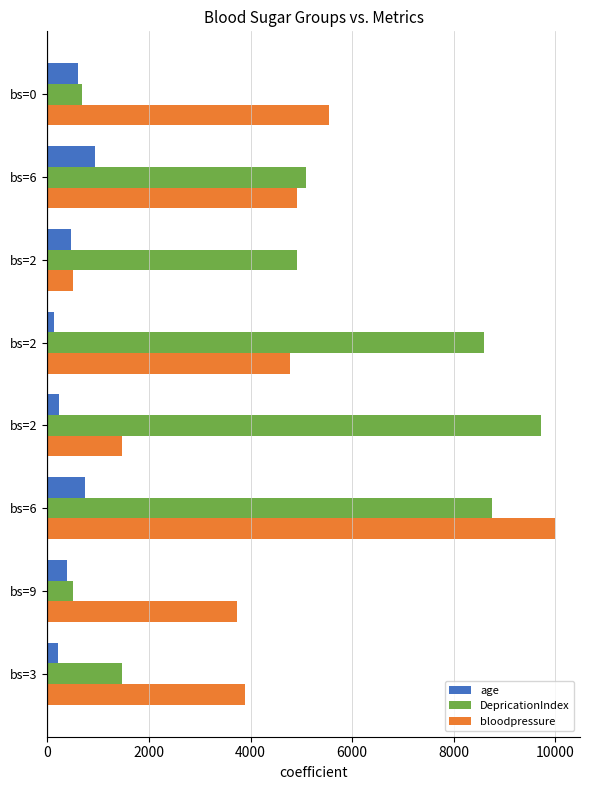

What are all the series names shown in the legend?

age, DepricationIndex, bloodpressure